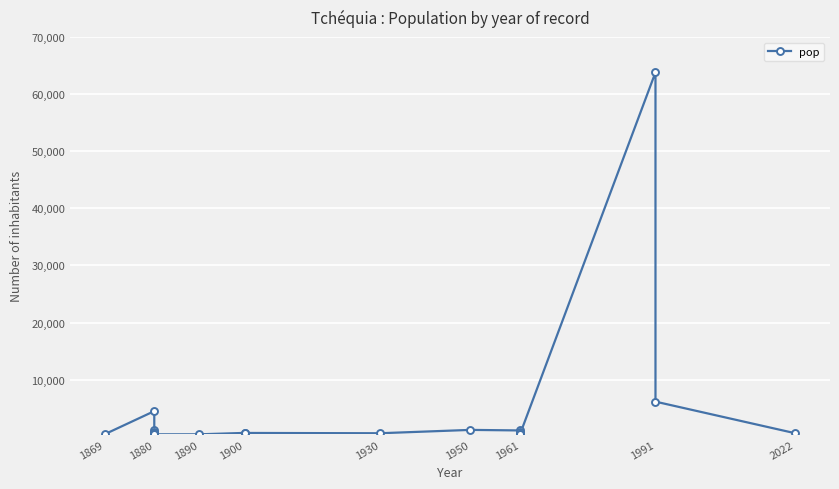

Does the chart display data point markers on the line(s)?

Yes